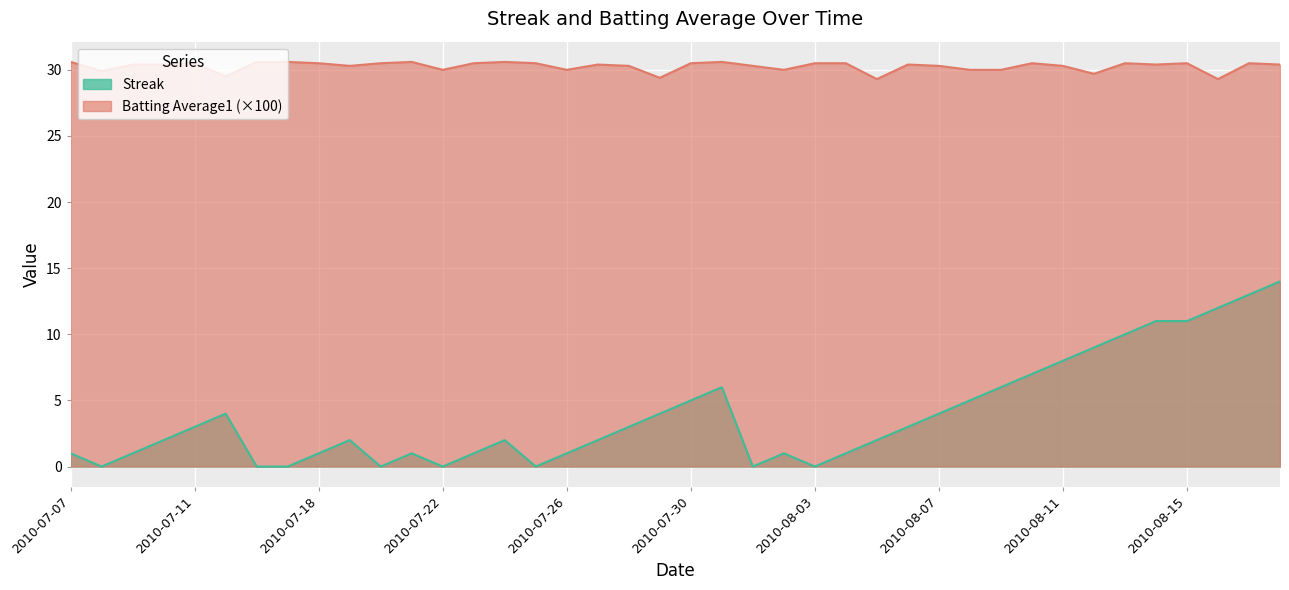

Reading left to right, transcribe all the data shown in this chart.

Streak: 2010-07-07=1.0	2010-07-08=0.0	2010-07-09=1.0	2010-07-10=2.0	2010-07-11=3.0	2010-07-15=4.0	2010-07-16=0.0	2010-07-17=0.0	2010-07-18=1.0	2010-07-19=2.0	2010-07-20=0.0	2010-07-21=1.0	2010-07-22=0.0	2010-07-23=1.0	2010-07-24=2.0	2010-07-25=0.0	2010-07-26=1.0	2010-07-27=2.0	2010-07-28=3.0	2010-07-29=4.0	2010-07-30=5.0	2010-07-31=6.0	2010-08-01=0.0	2010-08-02=1.0	2010-08-03=0.0	2010-08-04=1.0	2010-08-05=2.0	2010-08-06=3.0	2010-08-07=4.0	2010-08-08=5.0	2010-08-09=6.0	2010-08-10=7.0	2010-08-11=8.0	2010-08-12=9.0	2010-08-13=10.0	2010-08-14=11.0	2010-08-15=11.0	2010-08-16=12.0	2010-08-17=13.0	2010-08-18=14.0
Batting Average1: 2010-07-07=30.6	2010-07-08=29.9	2010-07-09=30.4	2010-07-10=30.4	2010-07-11=30.5	2010-07-15=29.5	2010-07-16=30.6	2010-07-17=30.6	2010-07-18=30.5	2010-07-19=30.3	2010-07-20=30.5	2010-07-21=30.6	2010-07-22=30.0	2010-07-23=30.5	2010-07-24=30.6	2010-07-25=30.5	2010-07-26=30.0	2010-07-27=30.4	2010-07-28=30.3	2010-07-29=29.4	2010-07-30=30.5	2010-07-31=30.6	2010-08-01=30.3	2010-08-02=30.0	2010-08-03=30.5	2010-08-04=30.5	2010-08-05=29.3	2010-08-06=30.4	2010-08-07=30.3	2010-08-08=30.0	2010-08-09=30.0	2010-08-10=30.5	2010-08-11=30.3	2010-08-12=29.7	2010-08-13=30.5	2010-08-14=30.4	2010-08-15=30.5	2010-08-16=29.3	2010-08-17=30.5	2010-08-18=30.4